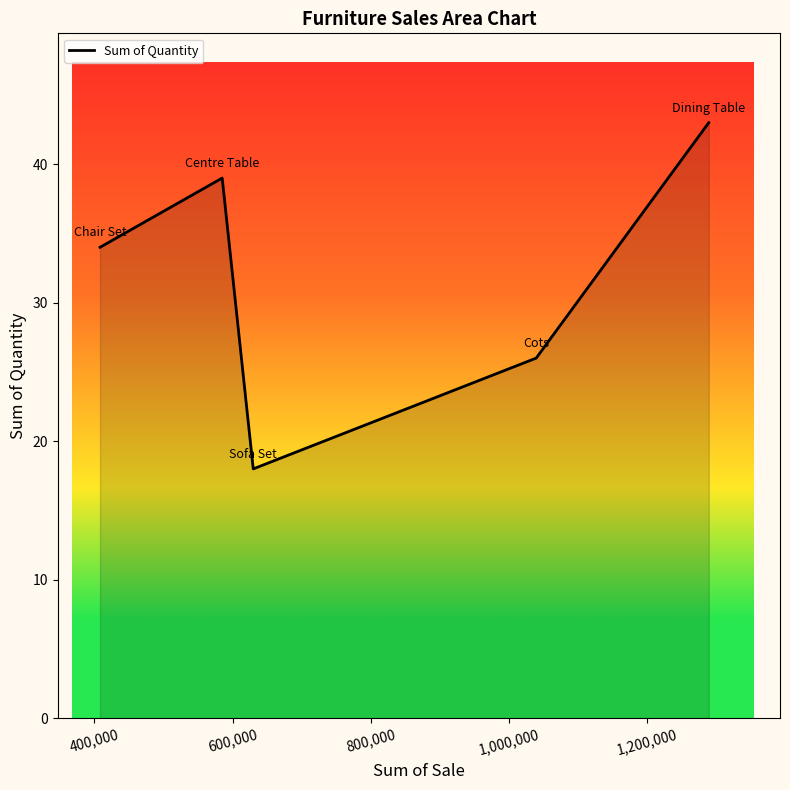

Count the number of categories in the chart.

5